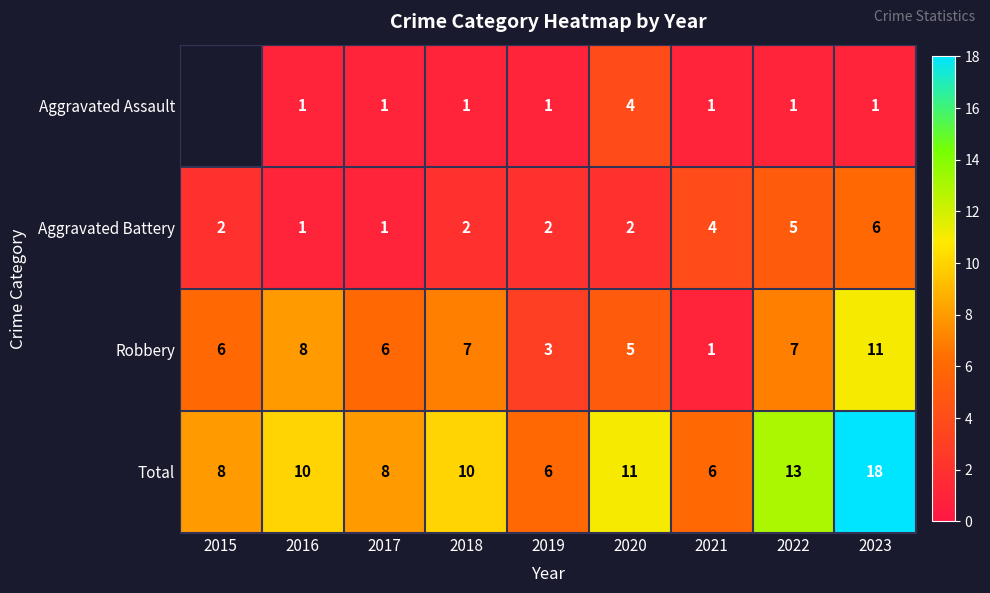

The Aggravated Battery series shows 6 at 2023. True or false?

True